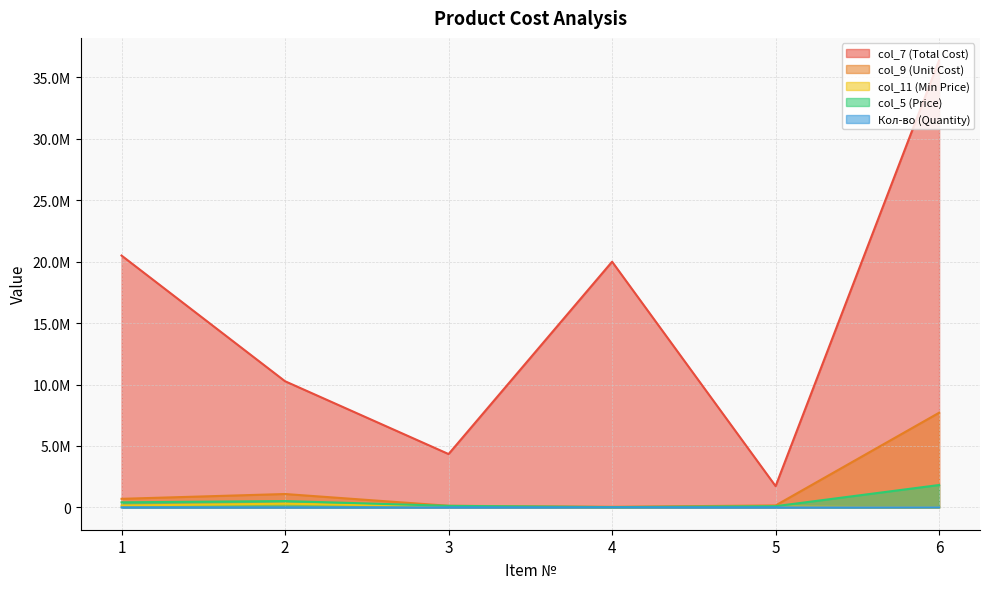

Reading right to left, extract all data points from this chart.

col_7 (Total Cost): 36400000.0	1728000.0	20000000.0	4340000.0	10268000.0	20500000.0
col_9 (Unit Cost): 7704347.8	156521.7	45000.0	128695.6	1086940.0	695652.2
col_11 (Min Price): 0.0	60000.0	10000.0	70000.0	300000.0	150000.0
col_5 (Price): 1820000.0	96000.0	20000.0	124000.0	513400.0	410000.0
Кол-во (Quantity): 20.0	18.0	1000.0	35.0	20.0	50.0